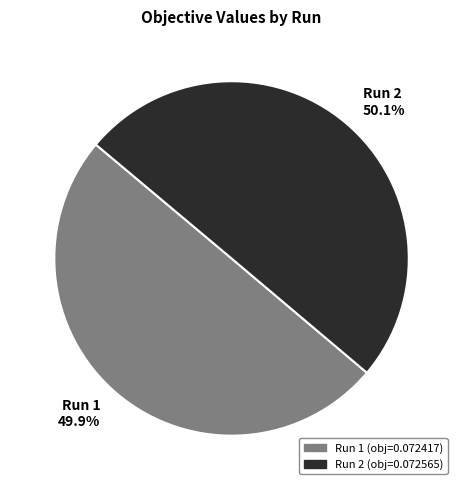

What percentage do Run 1 49.9% and Run 2 50.1% together represent?

100.0%